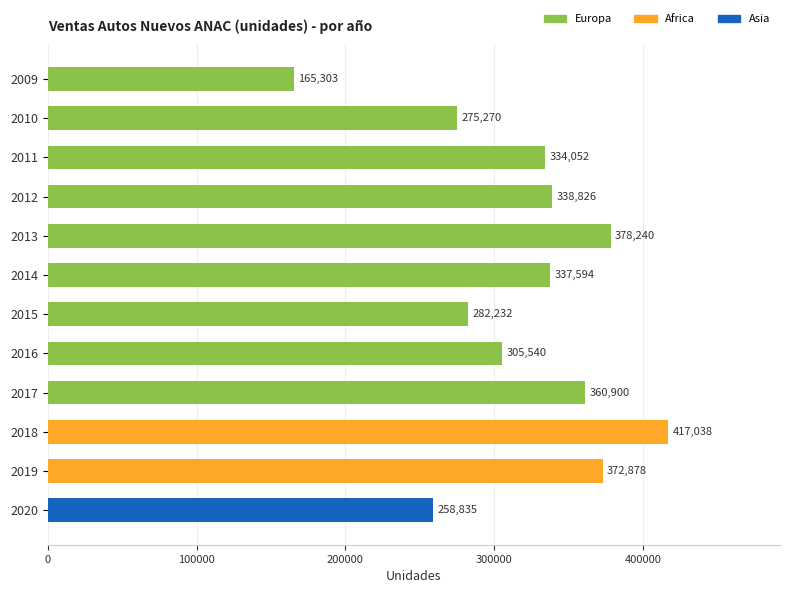

Where is the data nearest to the value 291170?

2015